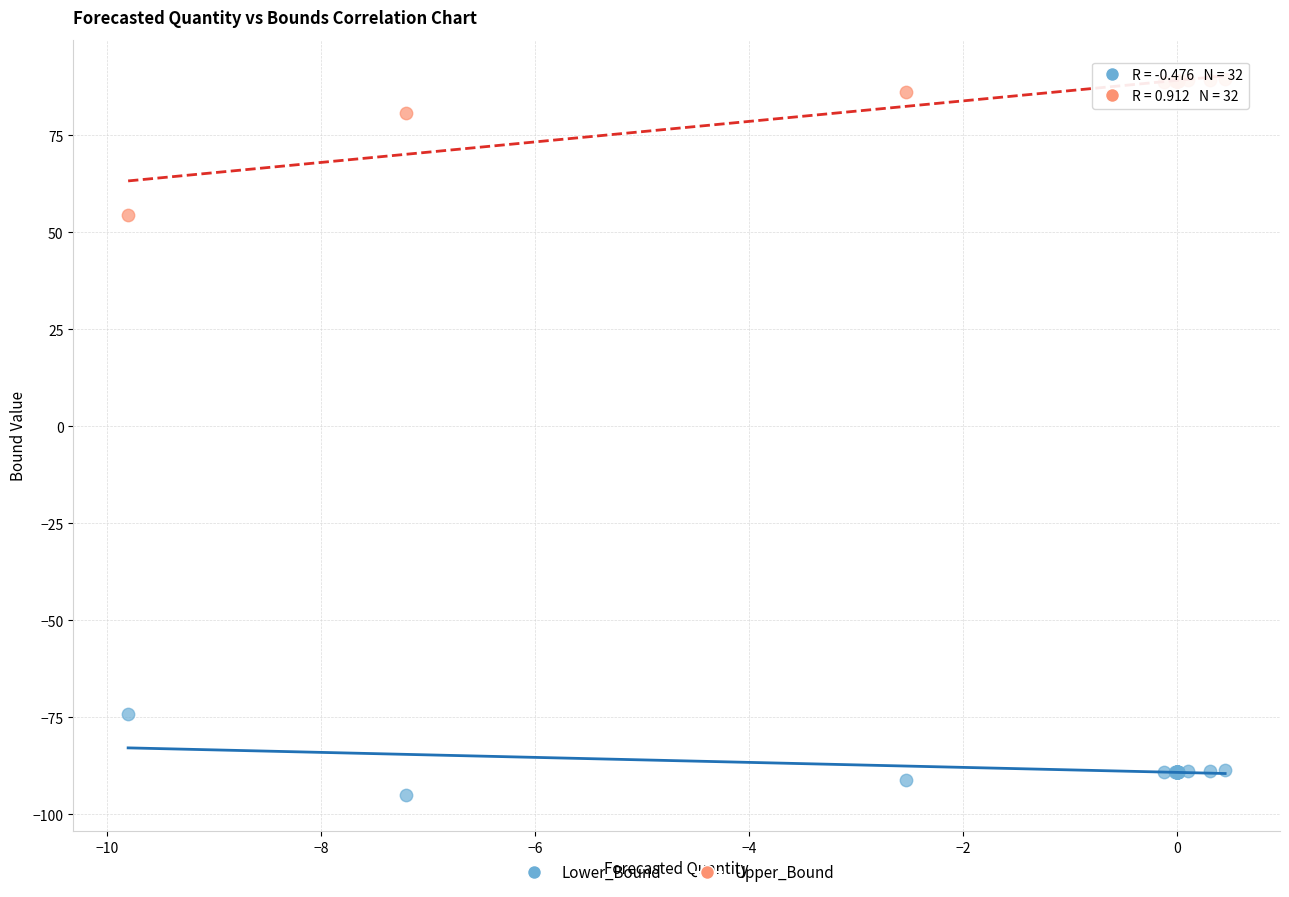

Which series has the widest spread of Y values?

Upper_Bound